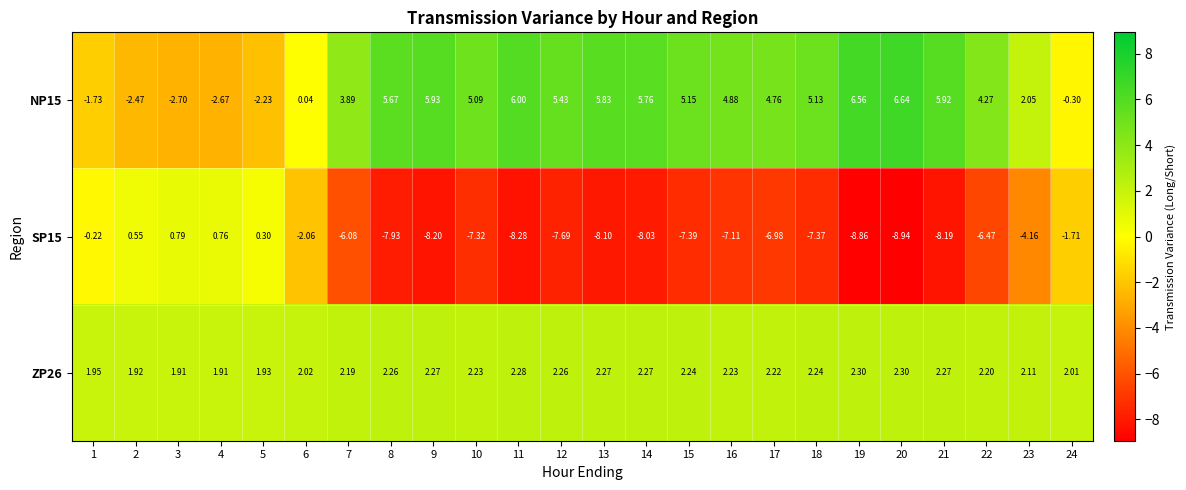

What is the spread (max minus min) of values at 14?

13.8